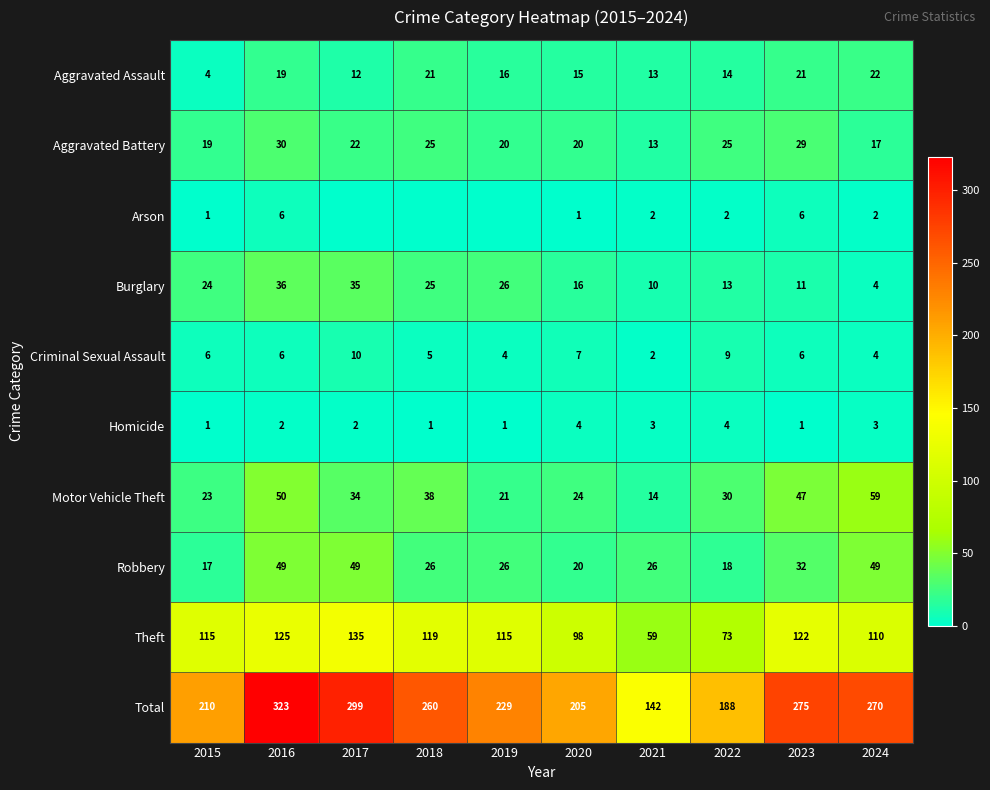

What is the sum of all Aggravated Assault values?

157